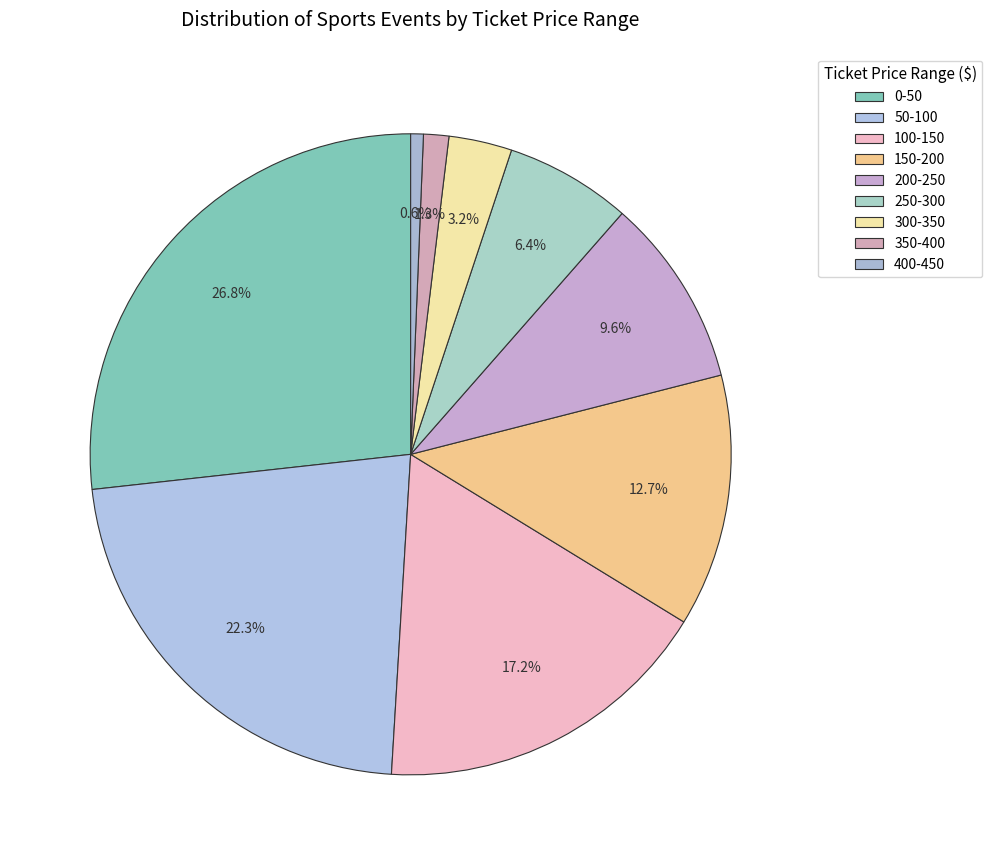

What is the largest slice in the pie chart?

0-50